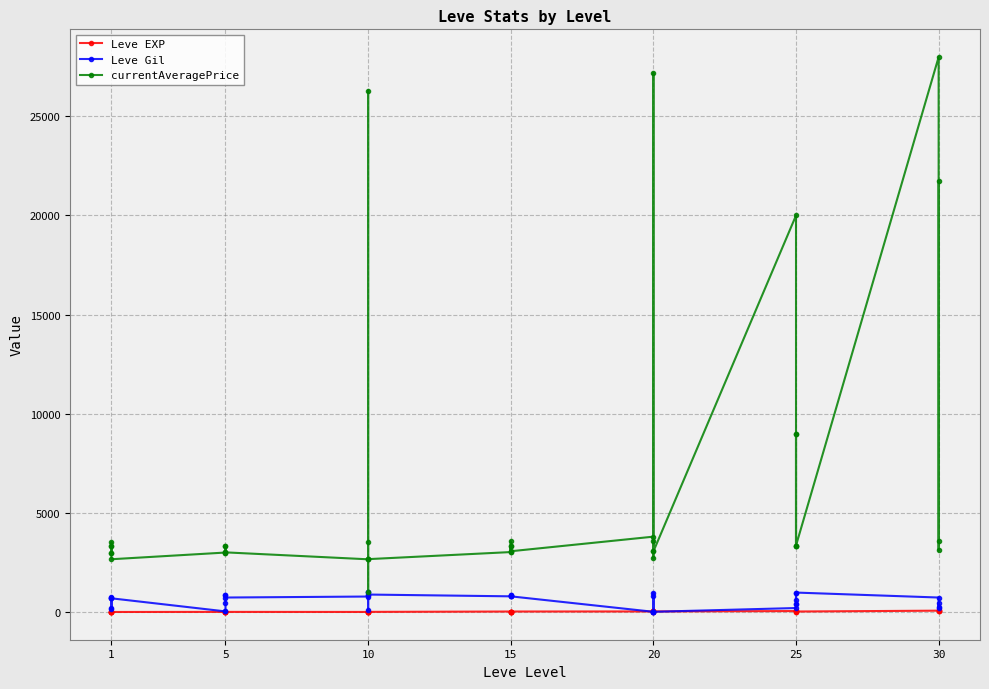

Which series has the largest total across all categories?

currentAveragePrice